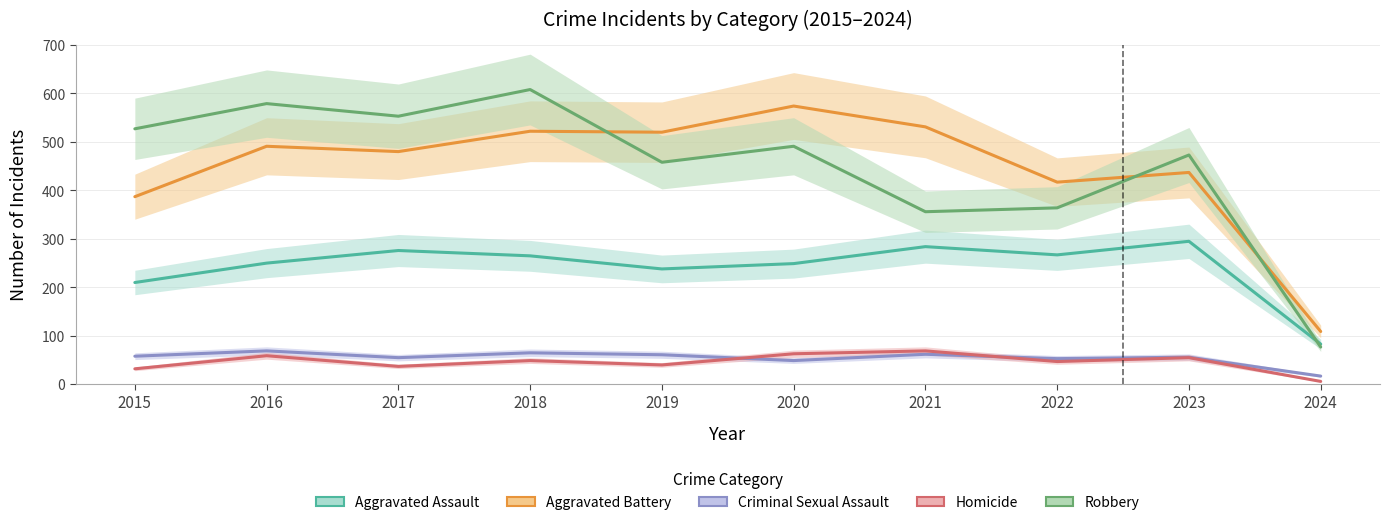

Reading left to right, extract all data points from this chart.

Aggravated Assault: 210	250	276	265	238	249	284	267	295	83
Aggravated Battery: 387	491	480	522	520	574	531	417	437	109
Criminal Sexual Assault: 58	69	55	65	61	49	62	53	56	17
Homicide: 32	59	37	49	40	63	69	47	55	6
Robbery: 527	579	553	608	458	491	356	364	473	77